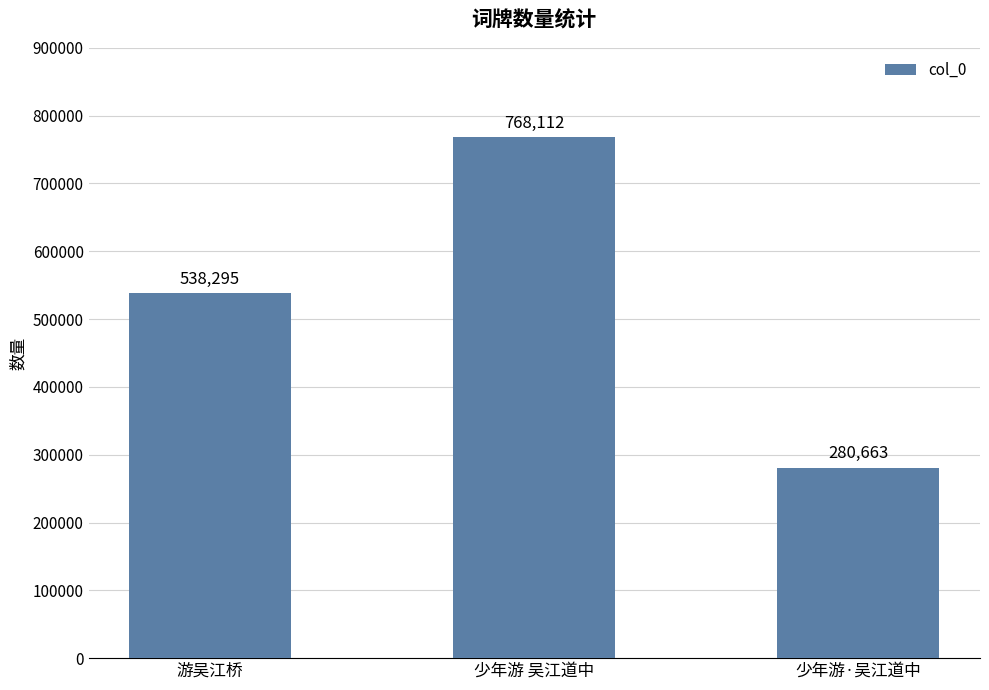

What is the sum of the values at 少年游·吴江道中 and 游吴江桥?

818958